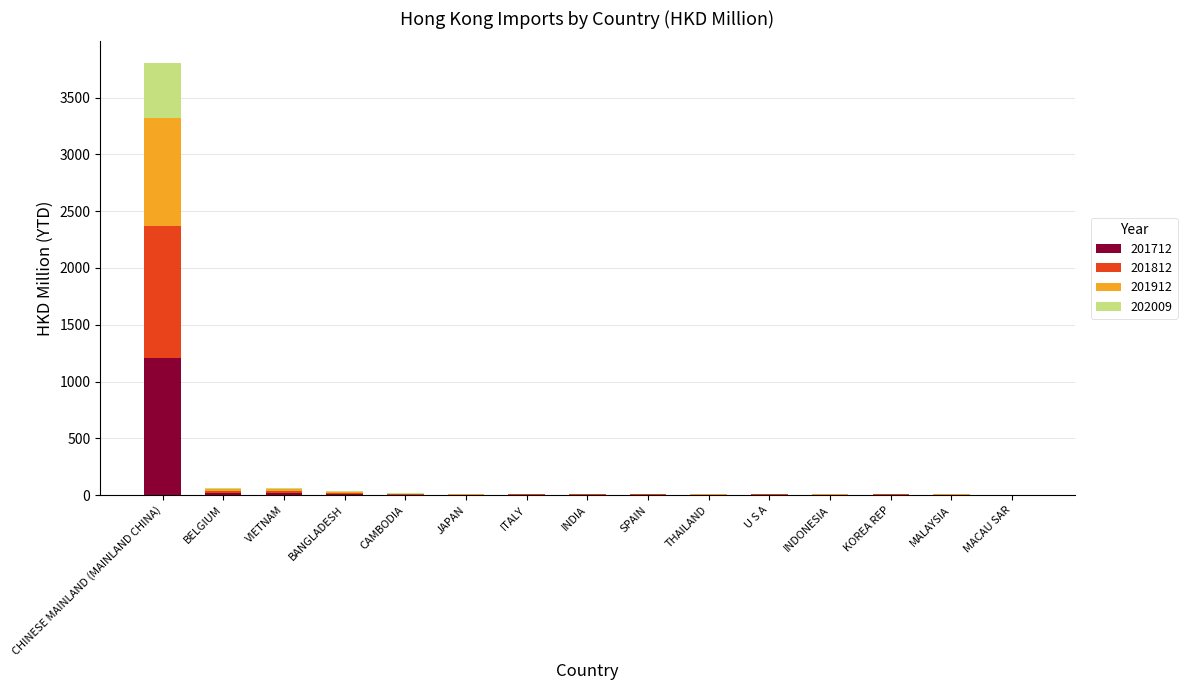

At which category is the sum across all series the highest?

CHINESE MAINLAND (MAINLAND CHINA)